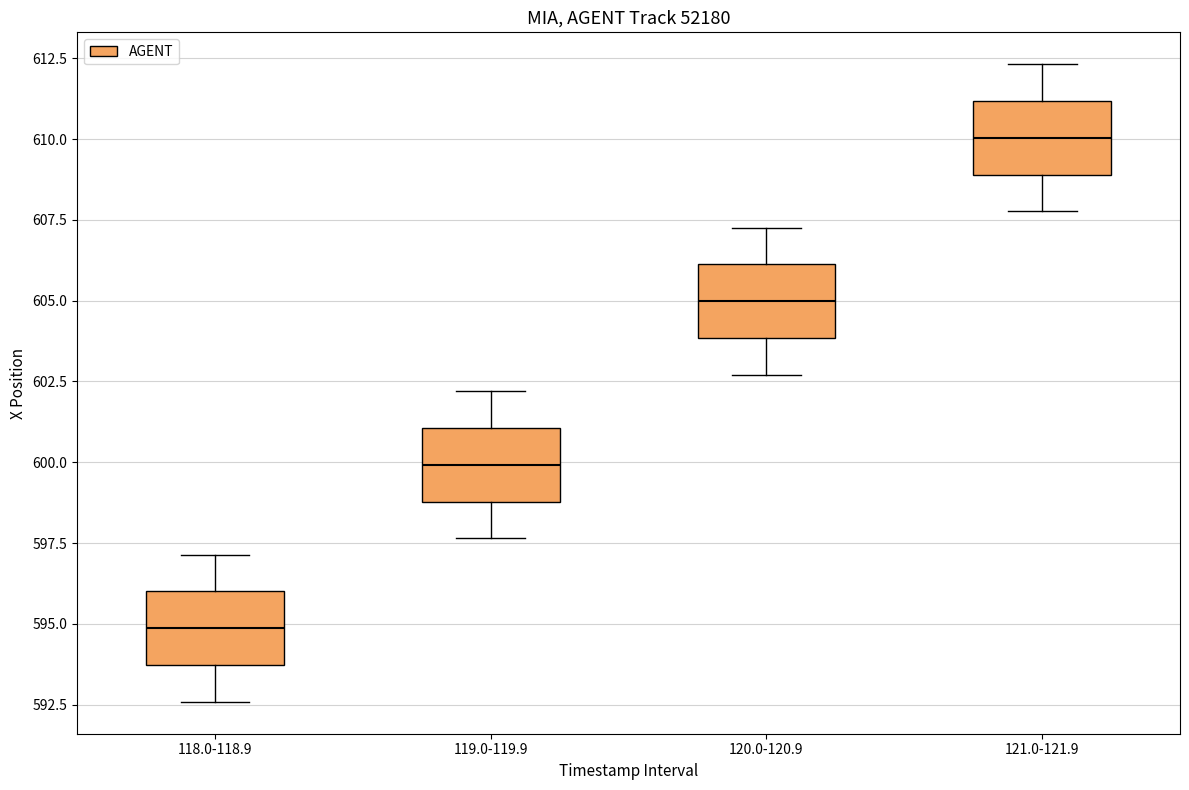

Reading left to right, transcribe this box plot: for each box, give where its median line is, the range the box spans, and where its two whiskers end, as read against the y-axis. The values are not printed on the chart, so give them approximately, as read against the axis.

118.0-118.9: median 595.0, box 593.5 to 596.0, whiskers 592.5 to 597.0
119.0-119.9: median 600.0, box 599.0 to 601.0, whiskers 597.5 to 602.0
120.0-120.9: median 605.0, box 604.0 to 606.0, whiskers 602.5 to 607.5
121.0-121.9: median 610.0, box 609.0 to 611.0, whiskers 608.0 to 612.5